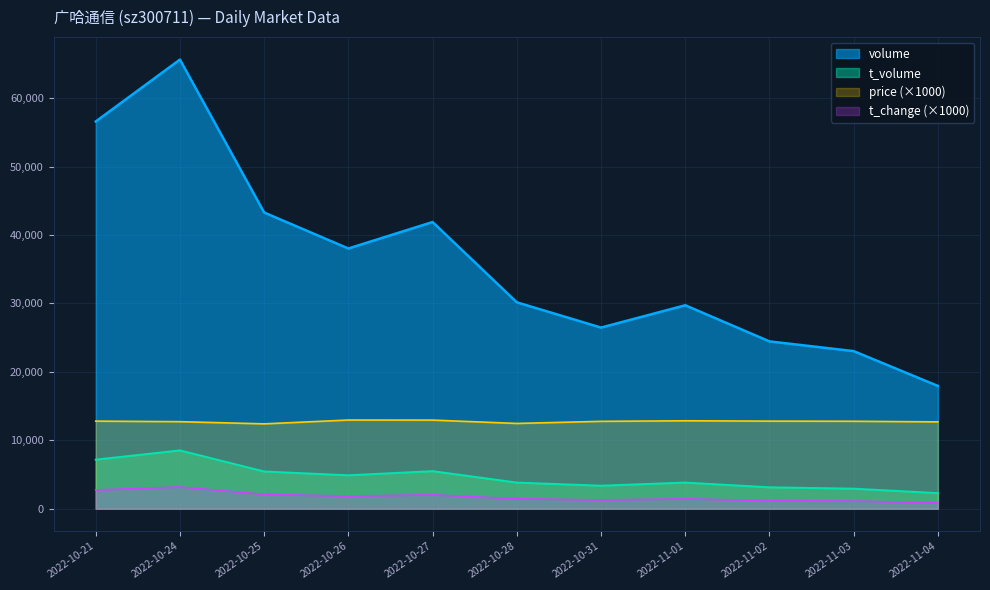

Reading right to left, transcribe all the data shown in this chart.

volume: 17944.0	23029.0	24449.0	29730.0	26468.0	30160.0	41890.0	38025.0	43281.0	65628.0	56580.0
t_volume: 2283.0	2930.0	3131.0	3823.0	3366.0	3821.0	5492.0	4885.0	5443.0	8524.0	7169.0
price: 12690.0	12780.0	12800.0	12850.0	12770.0	12460.0	12950.0	12960.0	12400.0	12720.0	12800.0
t_change: 870.0	1120.0	1180.0	1440.0	1280.0	1460.0	2030.0	1840.0	2100.0	3180.0	2740.0